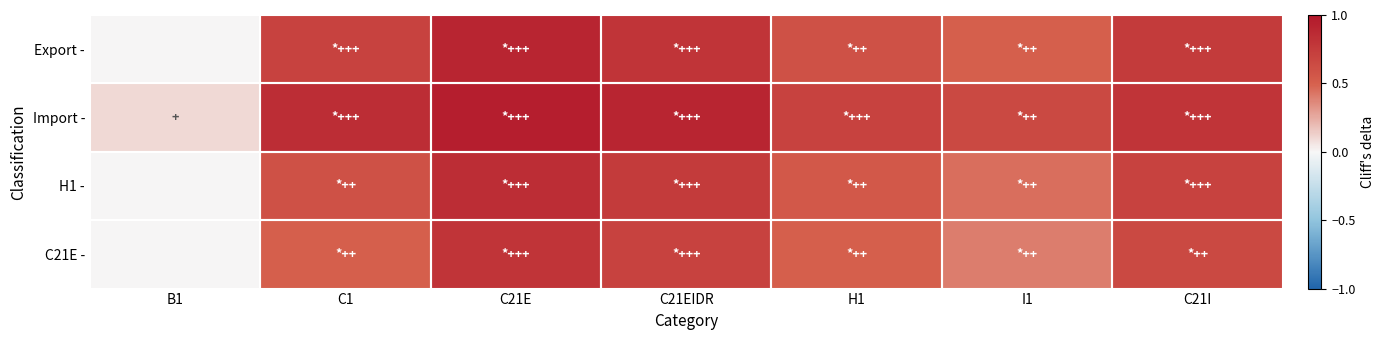

List the series in order of their peak value, lowest first.

C21E -, H1 -, Export -, Import -